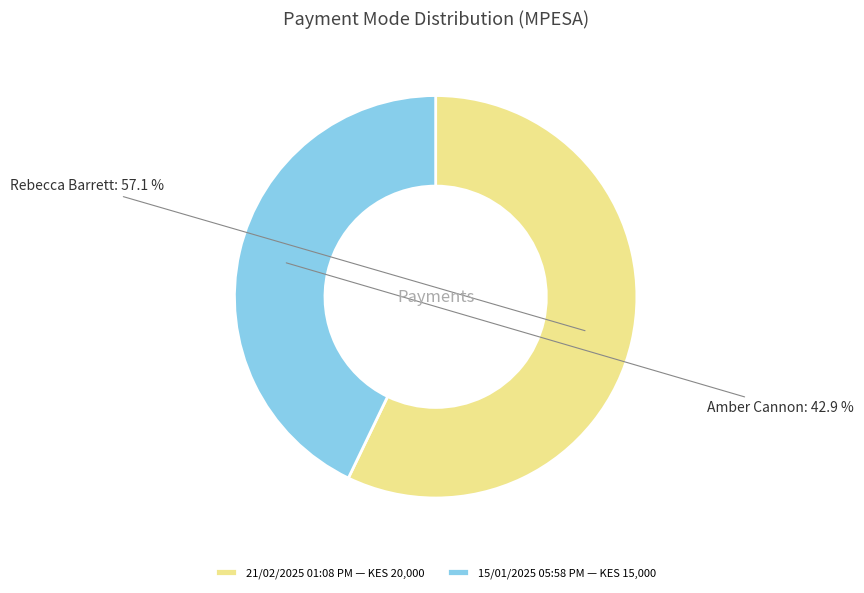

Rank the categories by value from lowest to highest.

15/01/2025 05:58 PM, 21/02/2025 01:08 PM